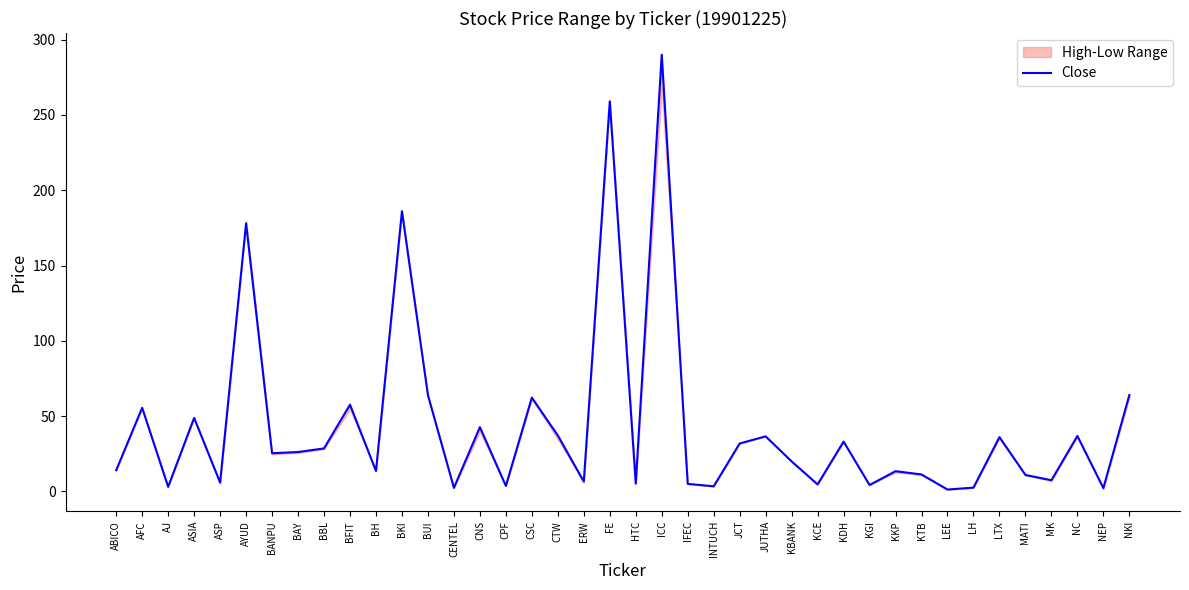

What is the label of the 2nd point from the left?

AFC